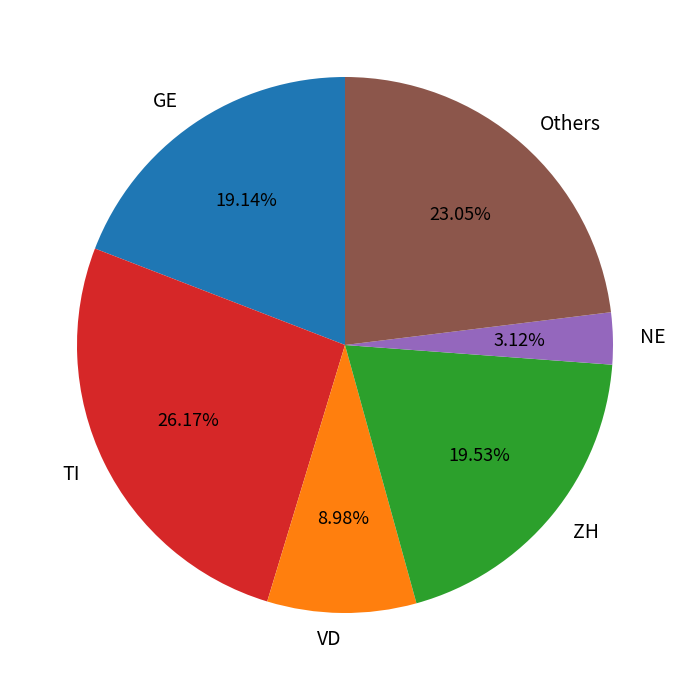

What is the ratio of the value at TI to the value at GE?

1.4